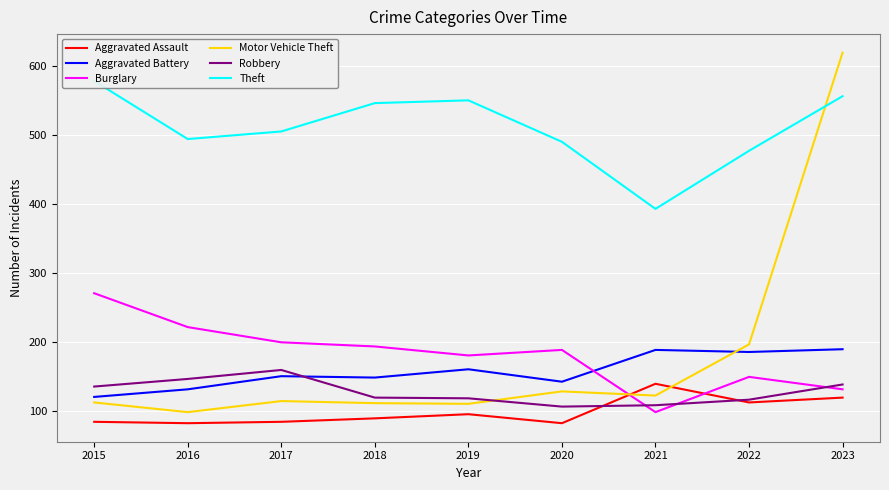

Reading left to right, what are all the values shown in this chart?

Aggravated Assault: 85	83	85	90	96	83	140	113	120
Aggravated Battery: 121	132	151	149	161	143	189	186	190
Burglary: 271	222	200	194	181	189	99	150	132
Motor Vehicle Theft: 113	99	115	112	111	129	123	197	619
Robbery: 136	147	160	120	119	107	109	117	139
Theft: 578	494	505	546	550	490	393	477	556